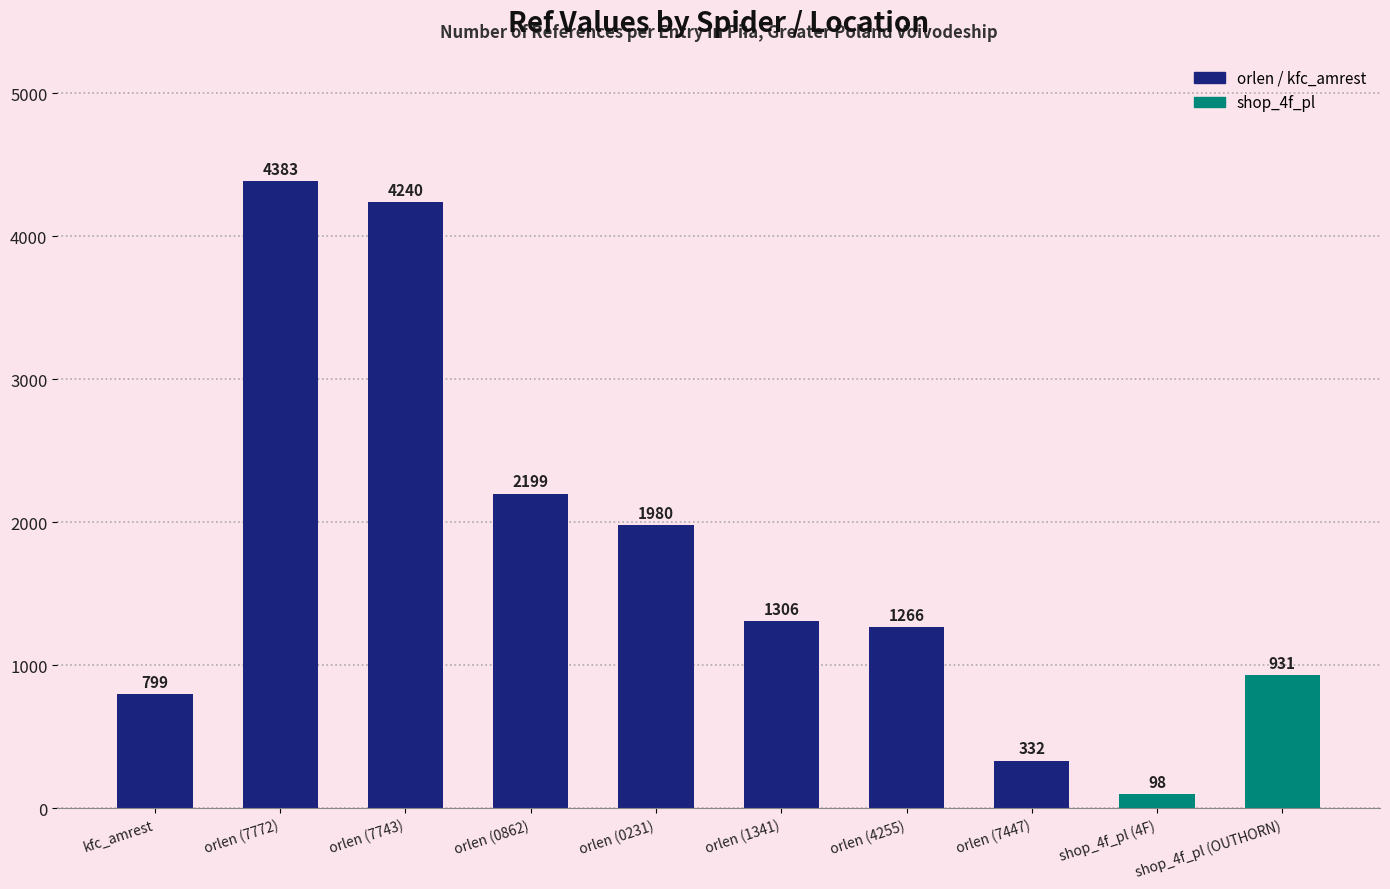

Is it true that the value at shop_4f_pl (4F) is 98?

True